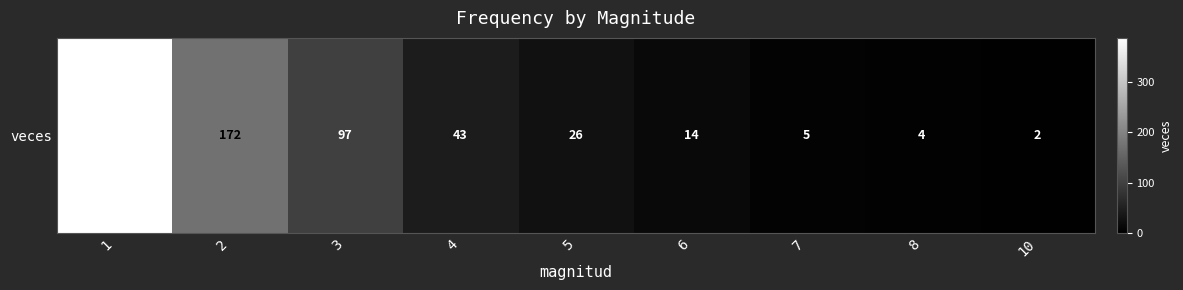

The chart shows a value of 97 at 3. True or false?

True